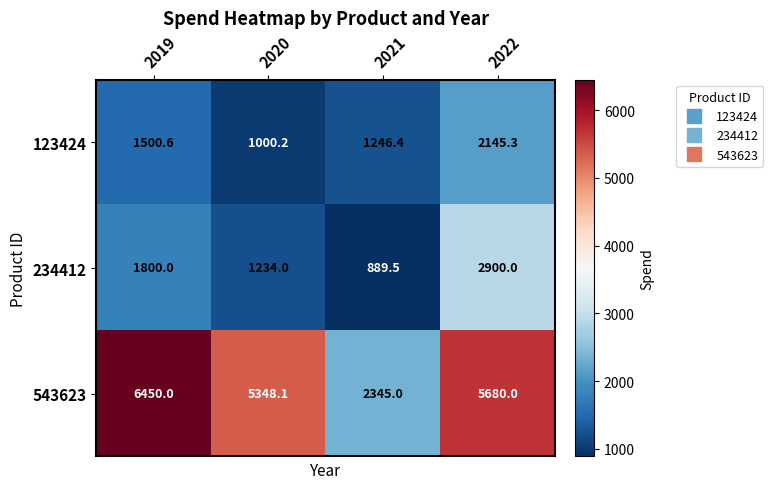

True or false: 543623 has a value of 5348.1 at 2020.

True